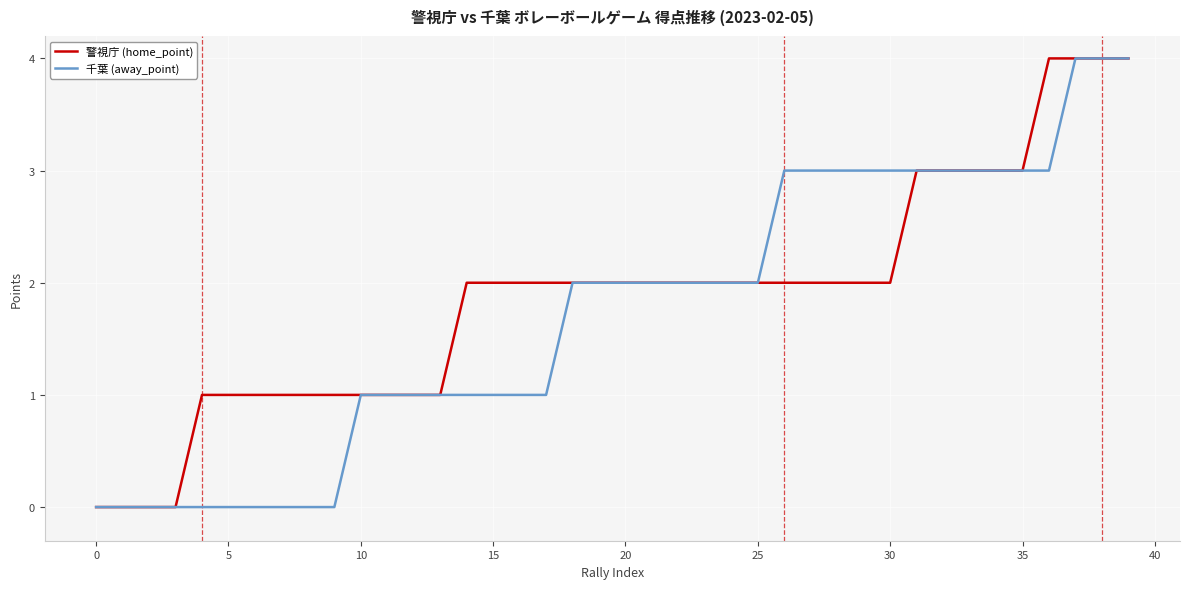

What is the maximum value shown in the chart?

4